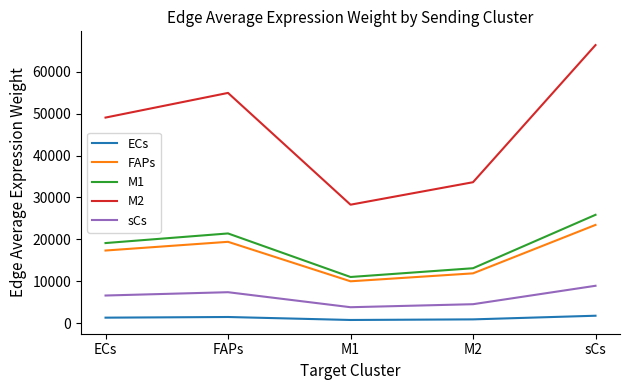

How many lines are shown in the chart?

5